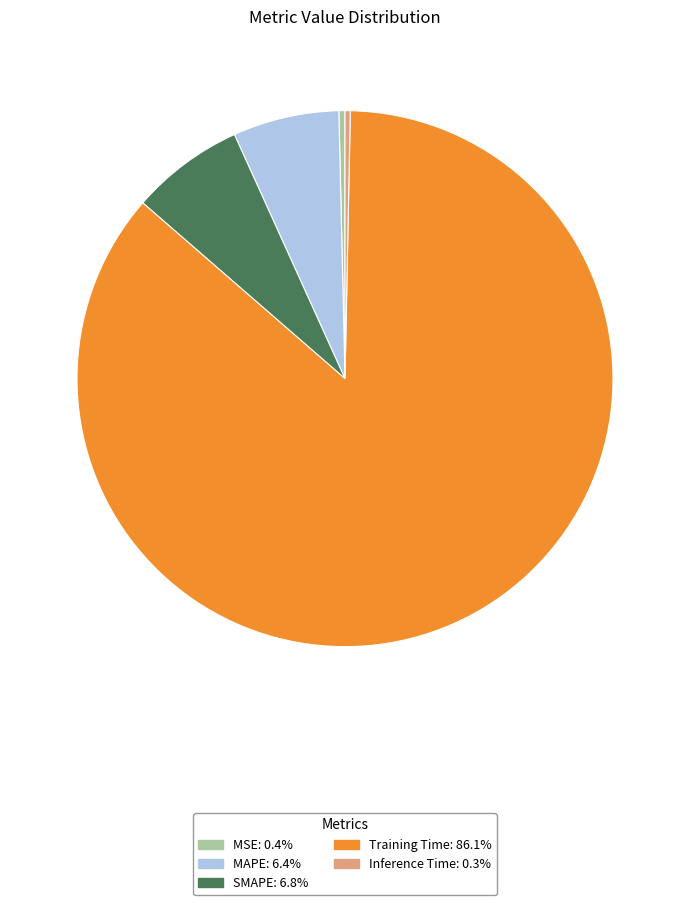

How many slices are in this pie chart?

5